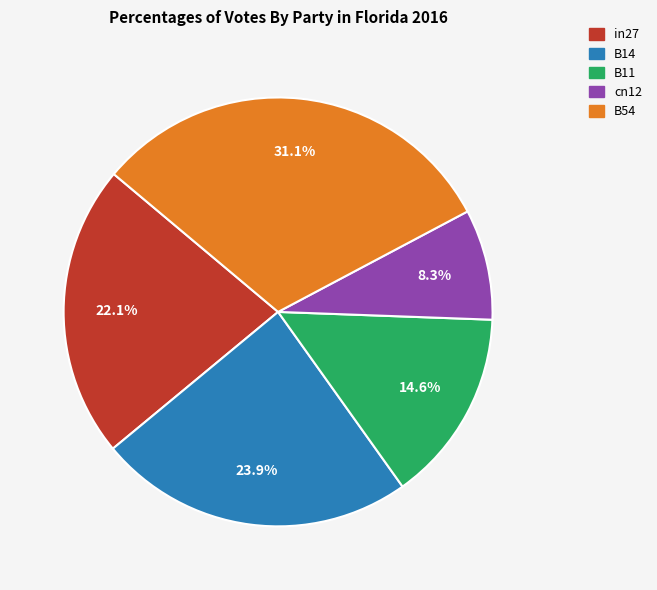

Does B11 account for over 50% of the chart?

No